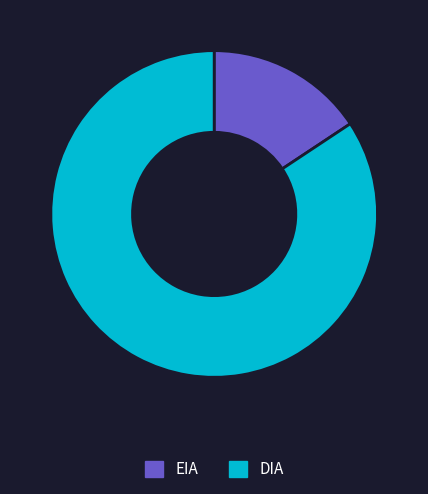

True or false: DIA accounts for 84% of the total.

True